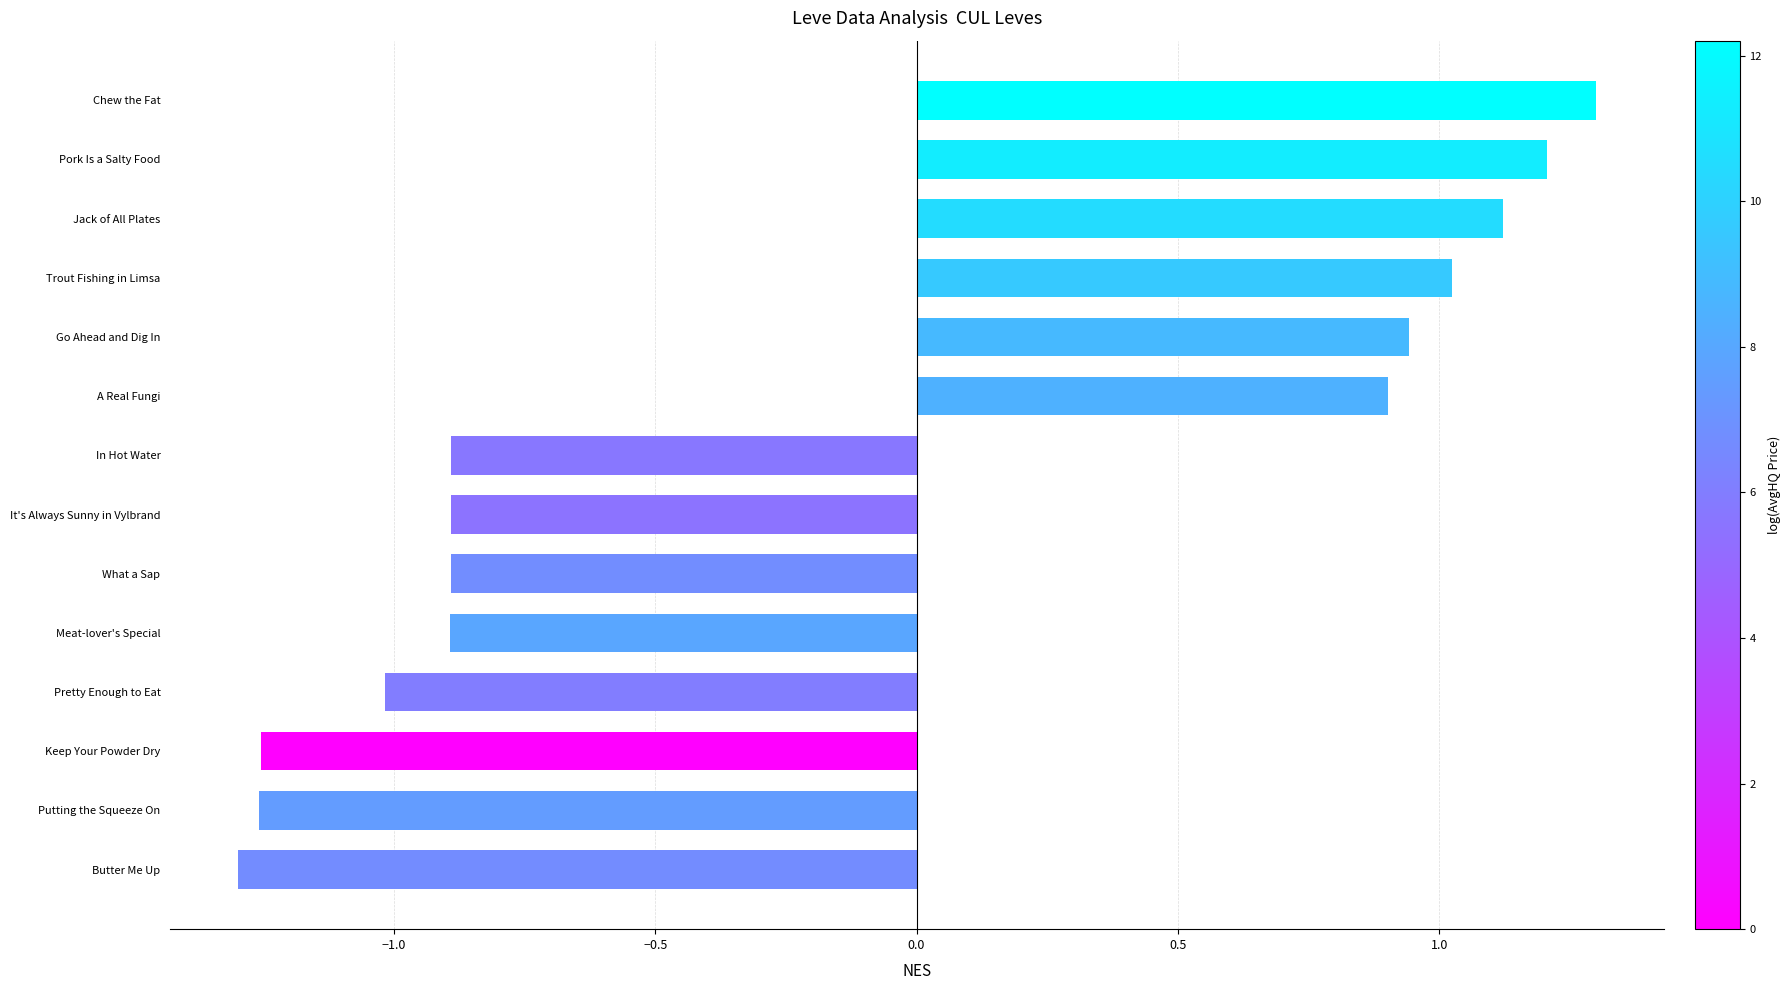

True or false: the data shows 1.9 at Jack of All Plates.

False